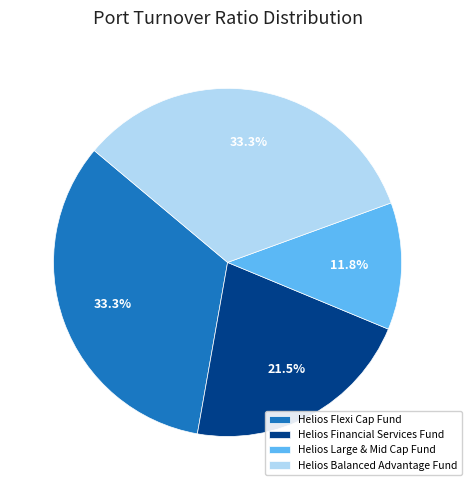

Which slice is the smallest?

Helios Large & Mid Cap Fund